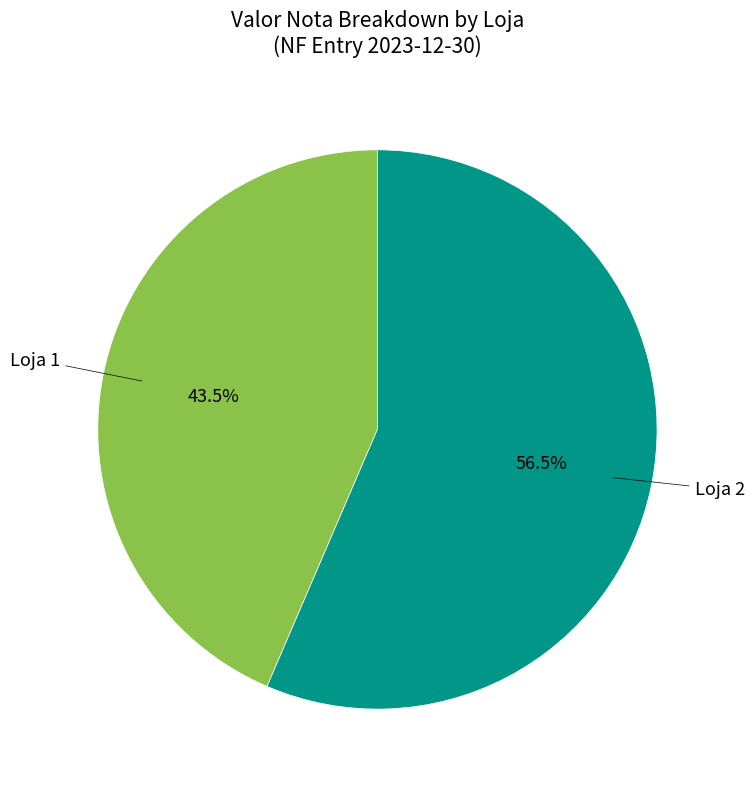

Which slice represents more than half of the pie?

Loja 2